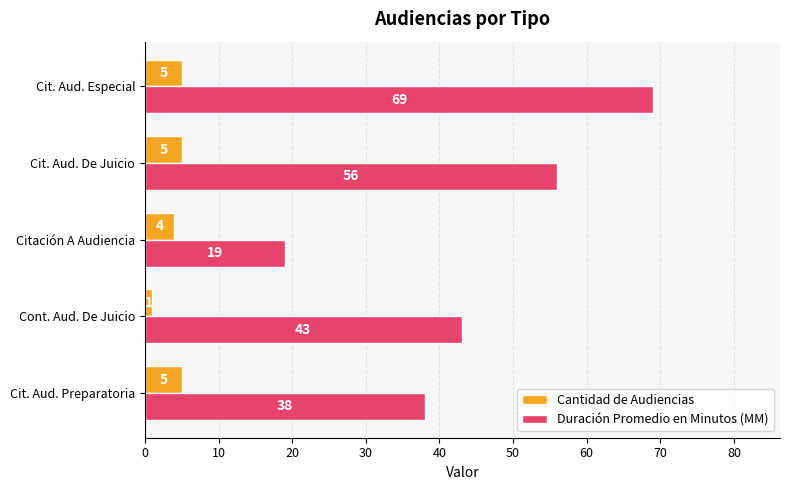

Rank the series by their maximum value, from lowest to highest.

Cantidad de Audiencias, Duración Promedio en Minutos (MM)